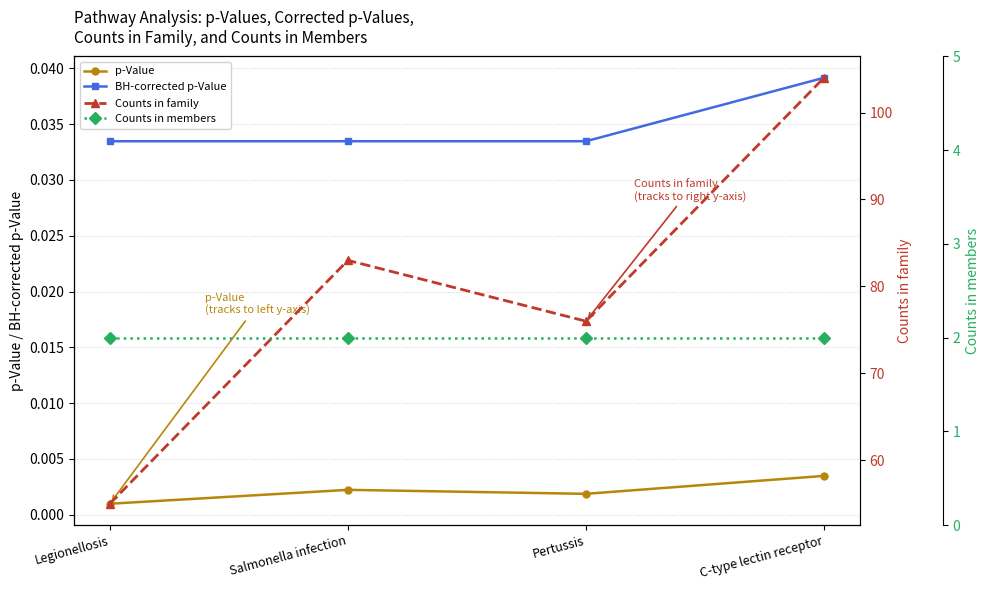

The BH-corrected p-Value series shows 0.1 at Legionellosis. True or false?

False